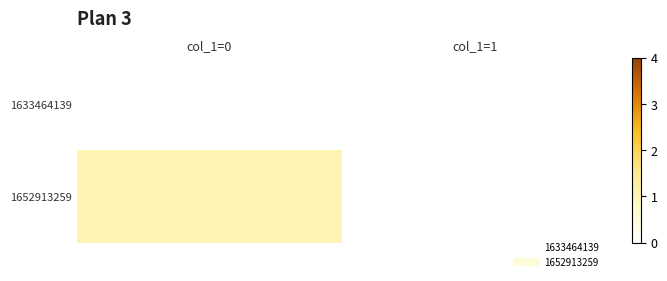

Which has a higher value, col_1=1 or col_1=0?

col_1=1